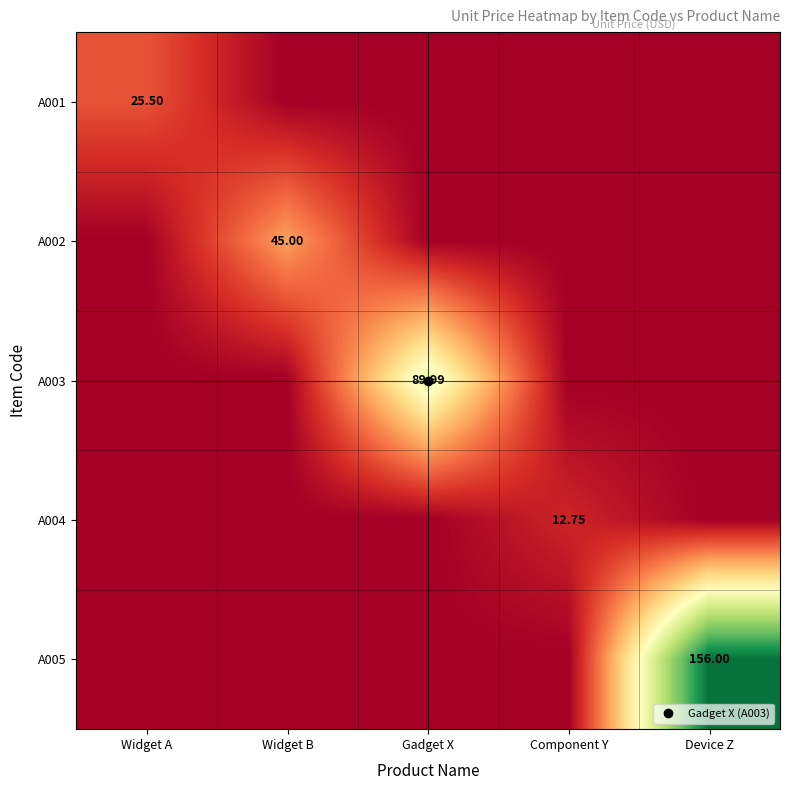

How many values in A001 are above zero?

1